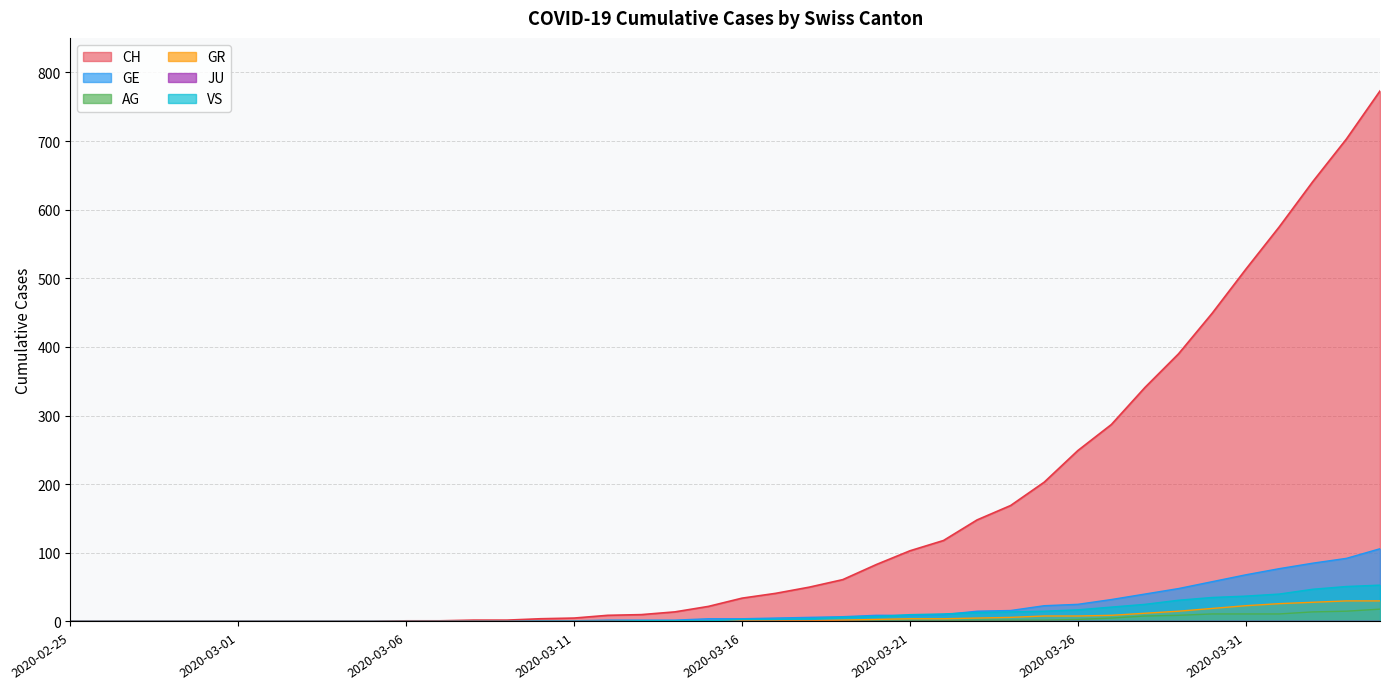

What is the difference between the VS values at 2020-04-01 and 2020-03-12?

40